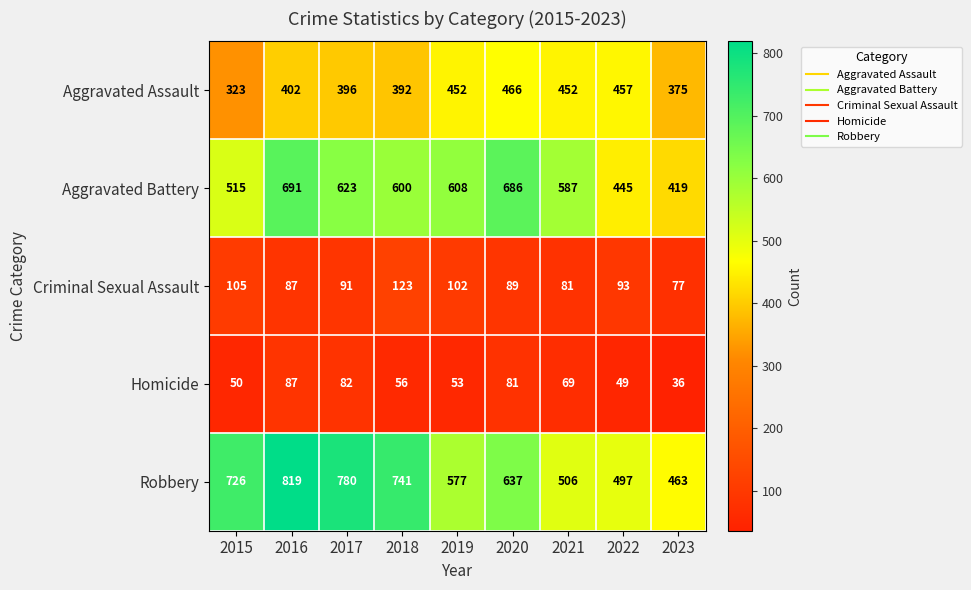

How many categories are shown in the chart?

9